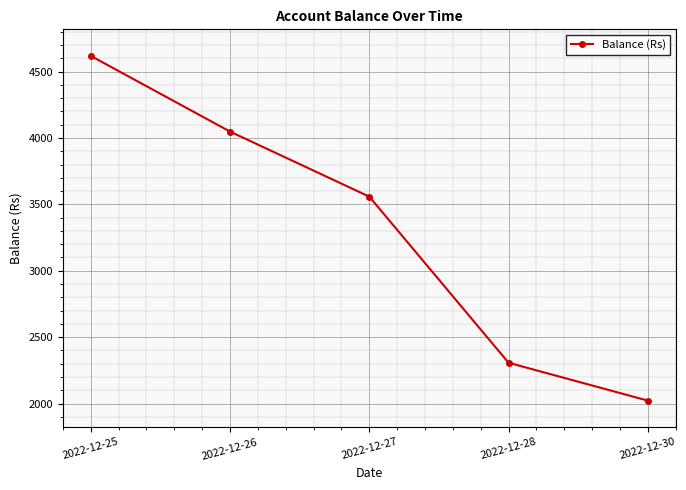

Approximately how many times larger is the value at 2022-12-25 compared to 2022-12-30?

2.3